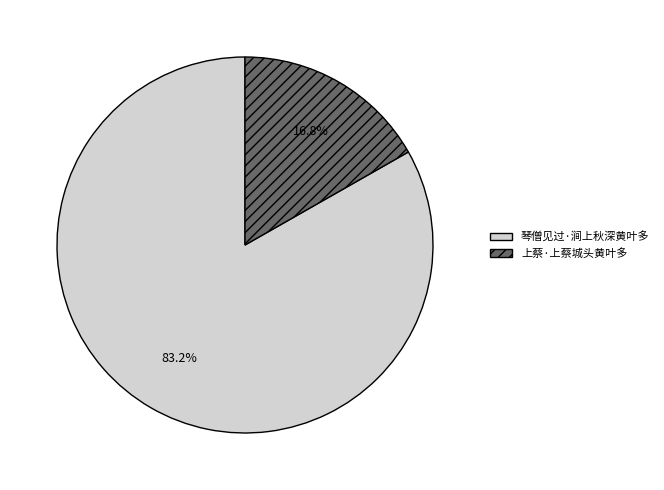

Is it true that 琴僧见过·涧上秋深黄叶多 is 83% of the pie?

True